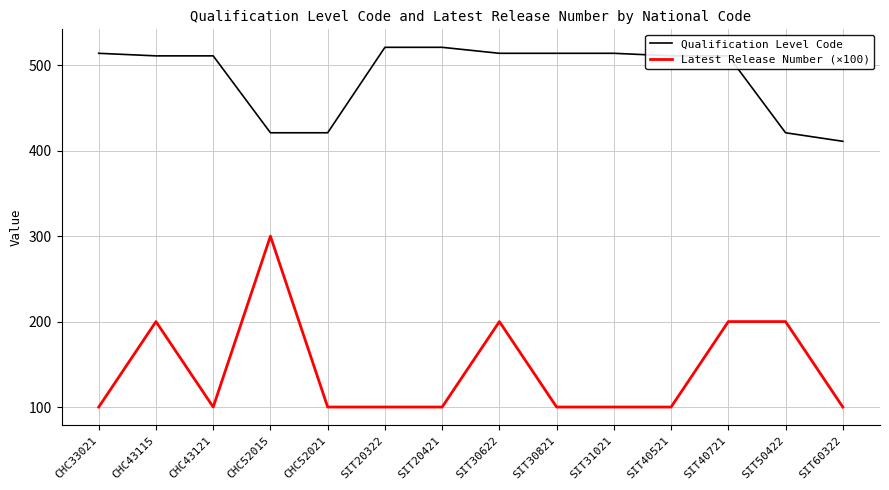

True or false: Qualification Level Code and Latest Release Number (×100) intersect in this chart.

False